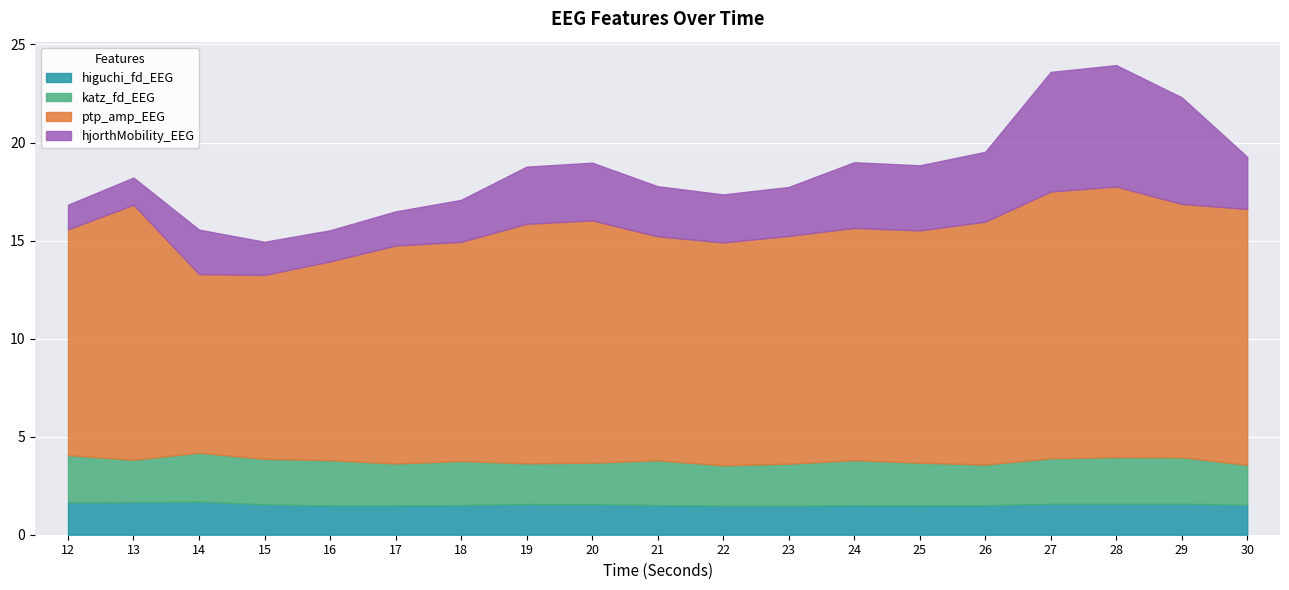

At which label does ptp_amp_EEG reach its peak?

28